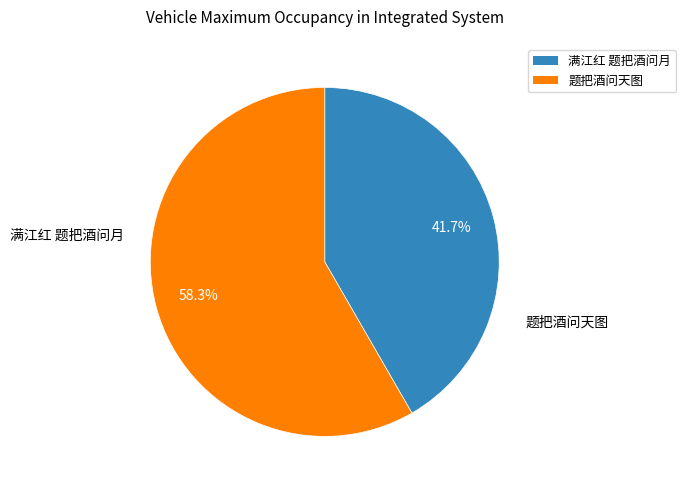

To the nearest percent, what is the average slice percentage?

50%